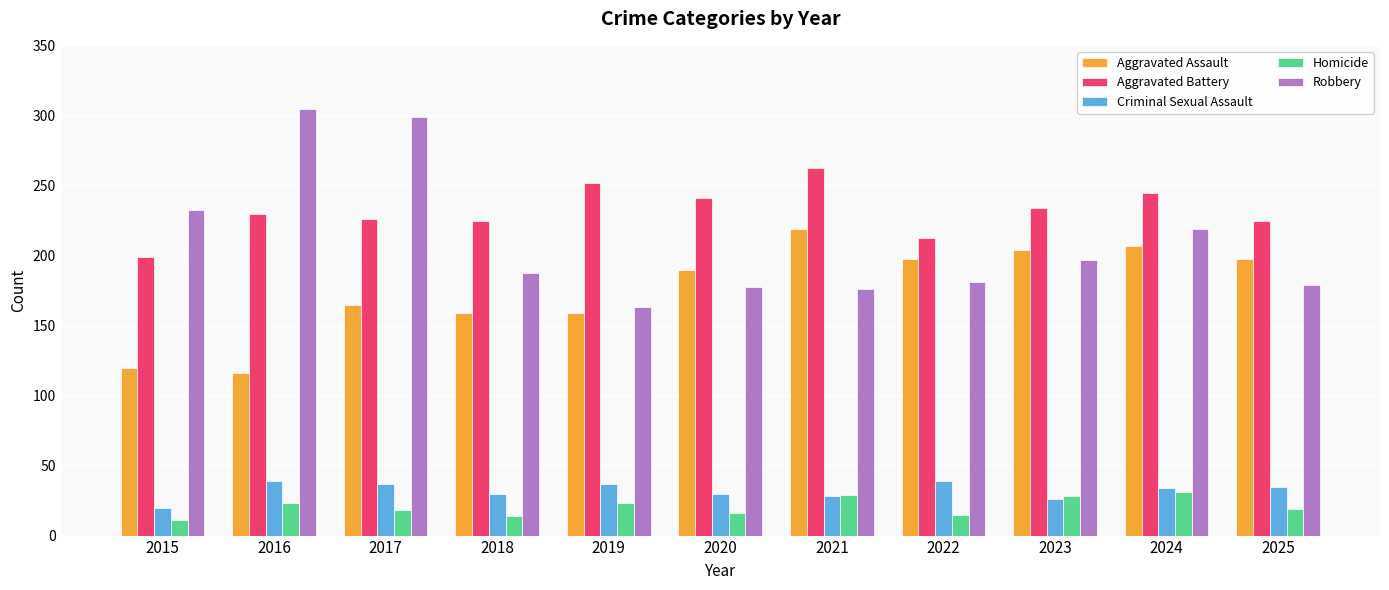

What are all the series names shown in the legend?

Aggravated Assault, Aggravated Battery, Criminal Sexual Assault, Homicide, Robbery